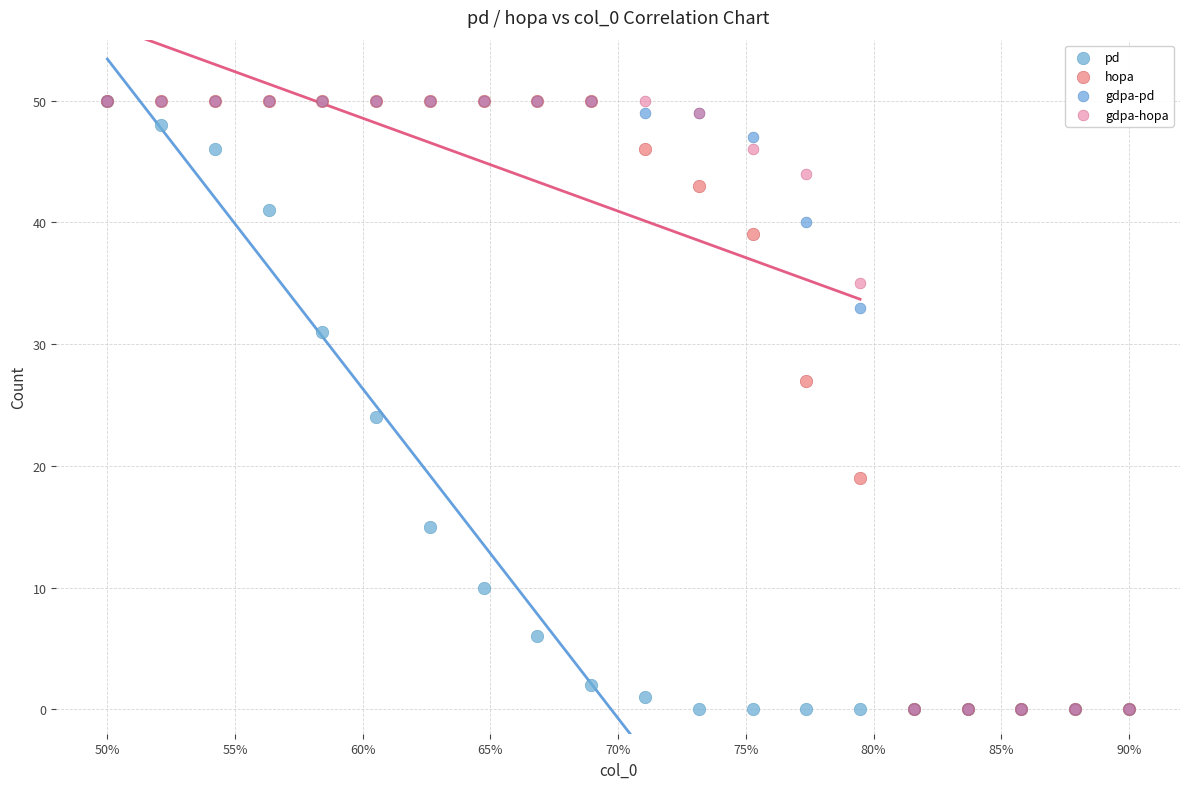

In the gdpa-hopa series, what Y value is closest to 25?

35